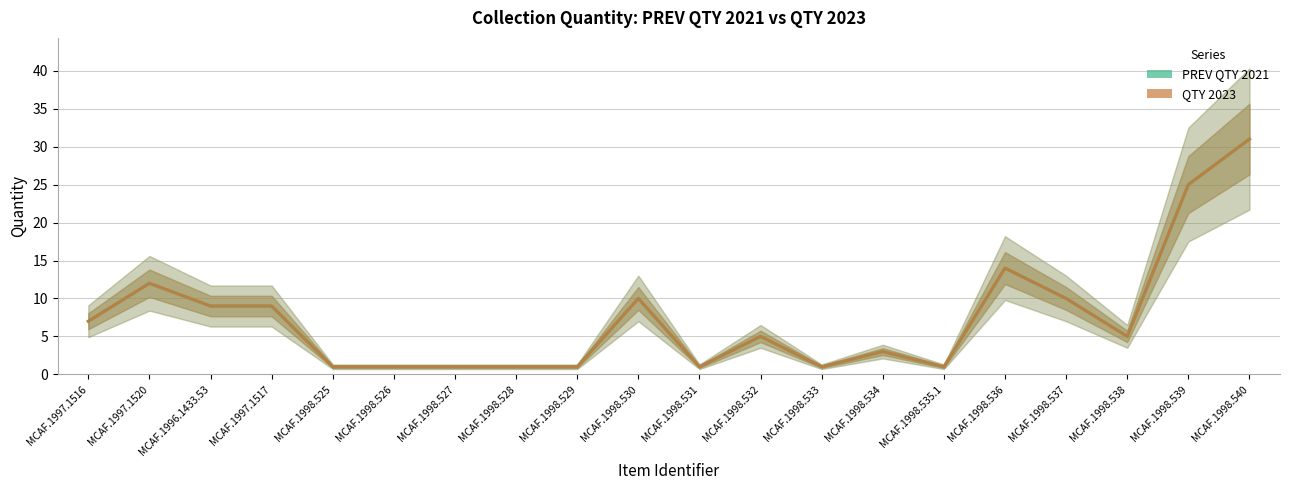

What is the label of the 19th point from the right?

MCAF.1997.1520